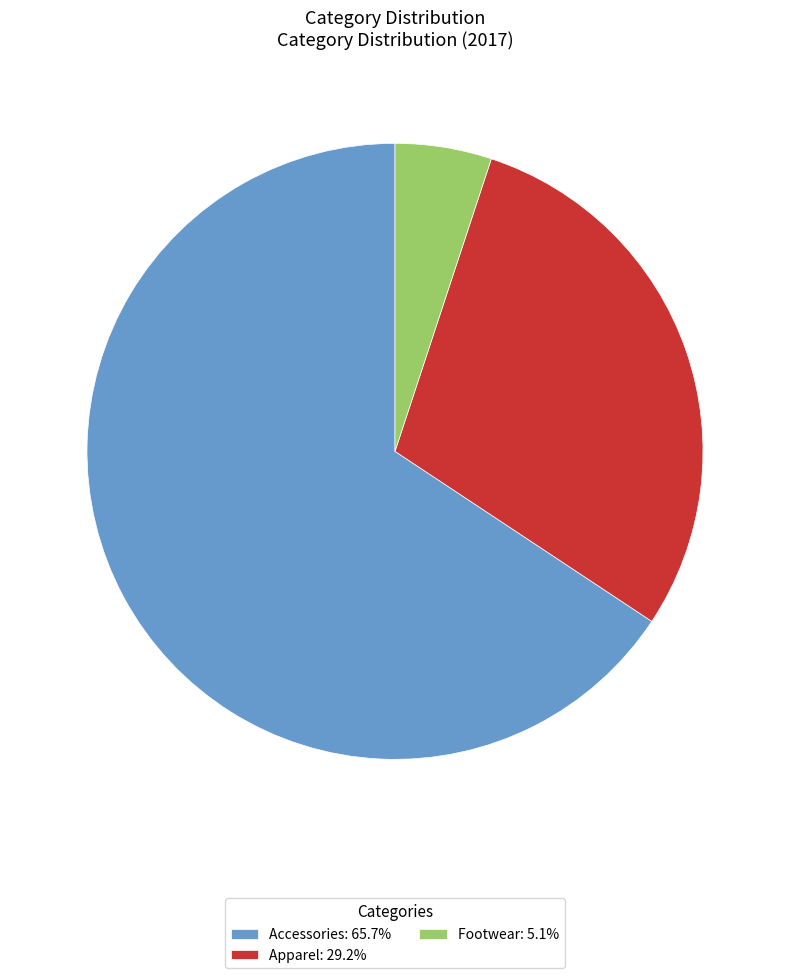

Does Footwear account for over 50% of the chart?

No